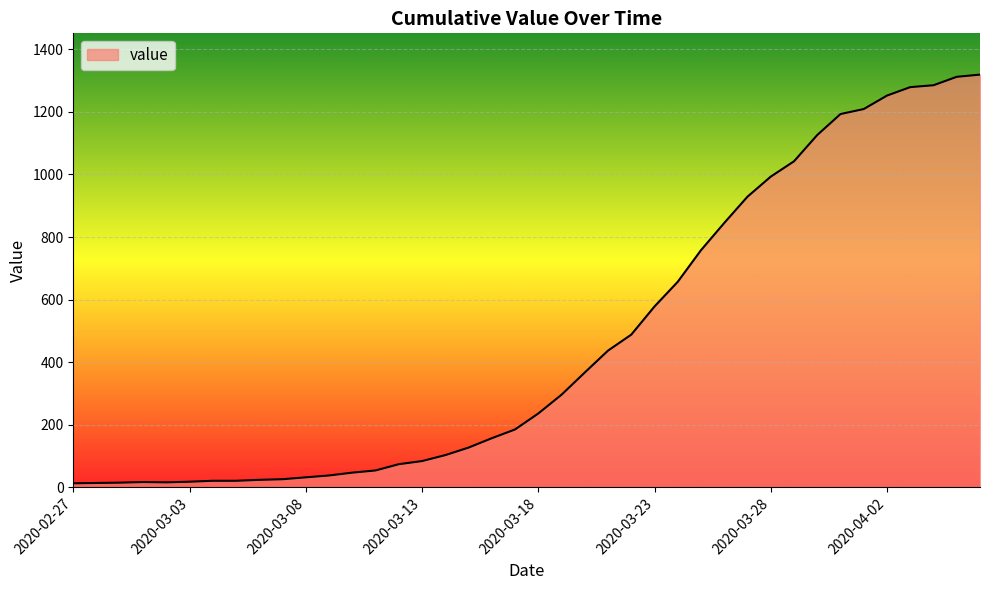

What is the greatest value displayed?

1319